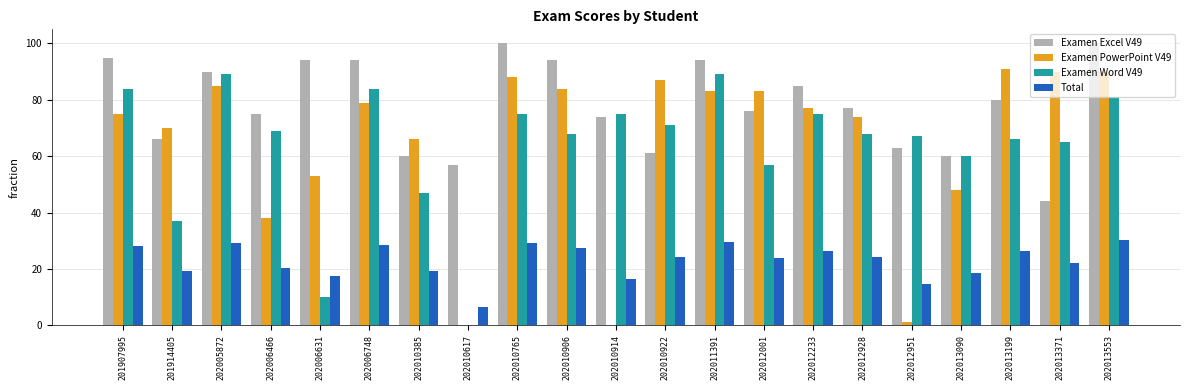

What is the sum of all Examen PowerPoint V49 values?

1362.0